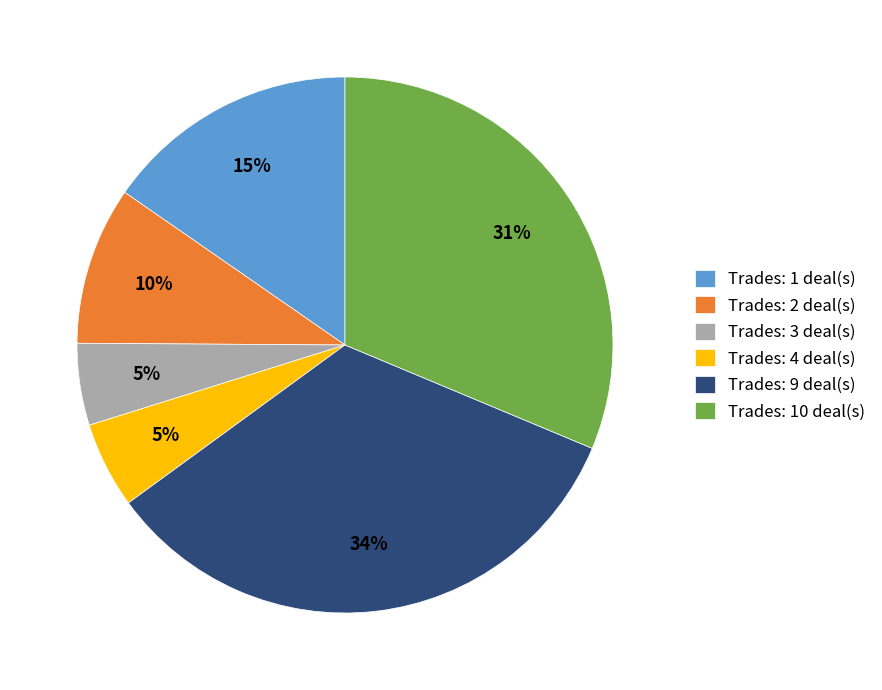

To the nearest percent, what percentage of the pie is Trades: 10 deal(s)?

31%